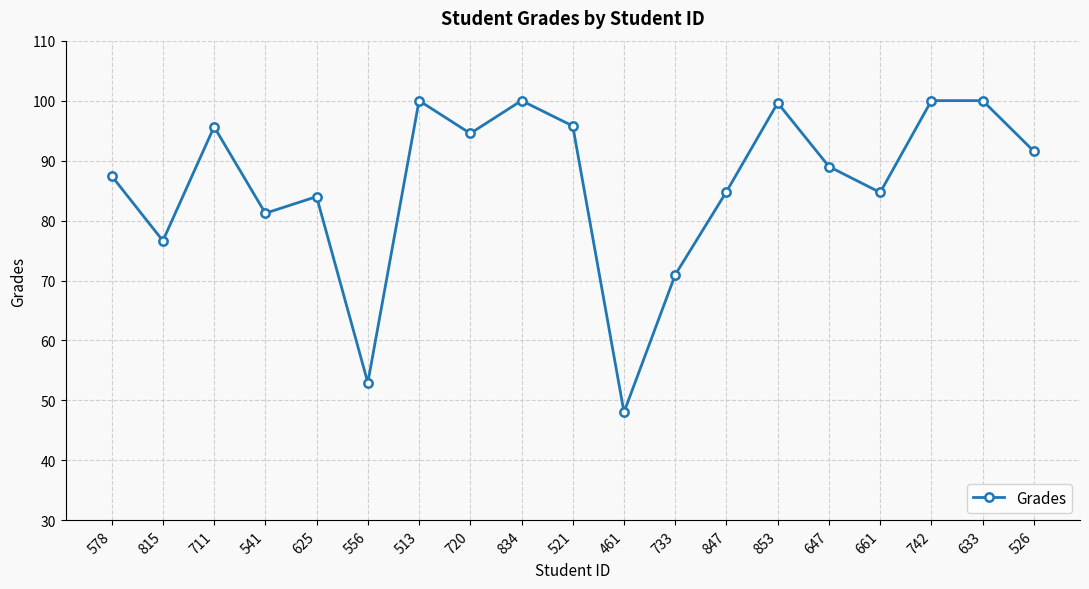

Which label corresponds to the smallest value in the chart?

461